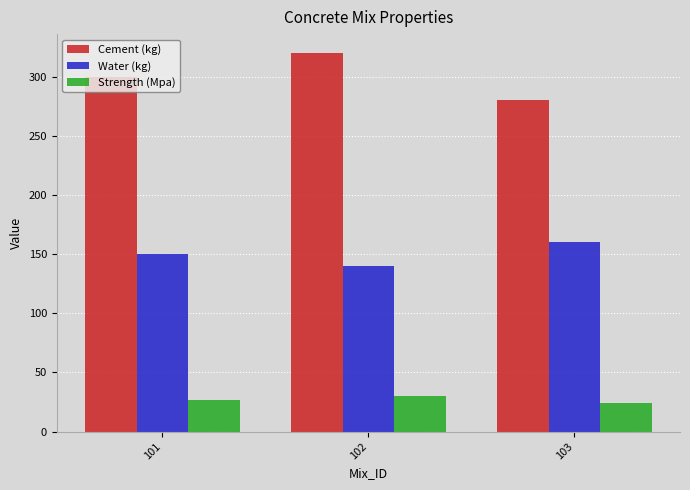

What is the spread (max minus min) of values at 102?

289.9